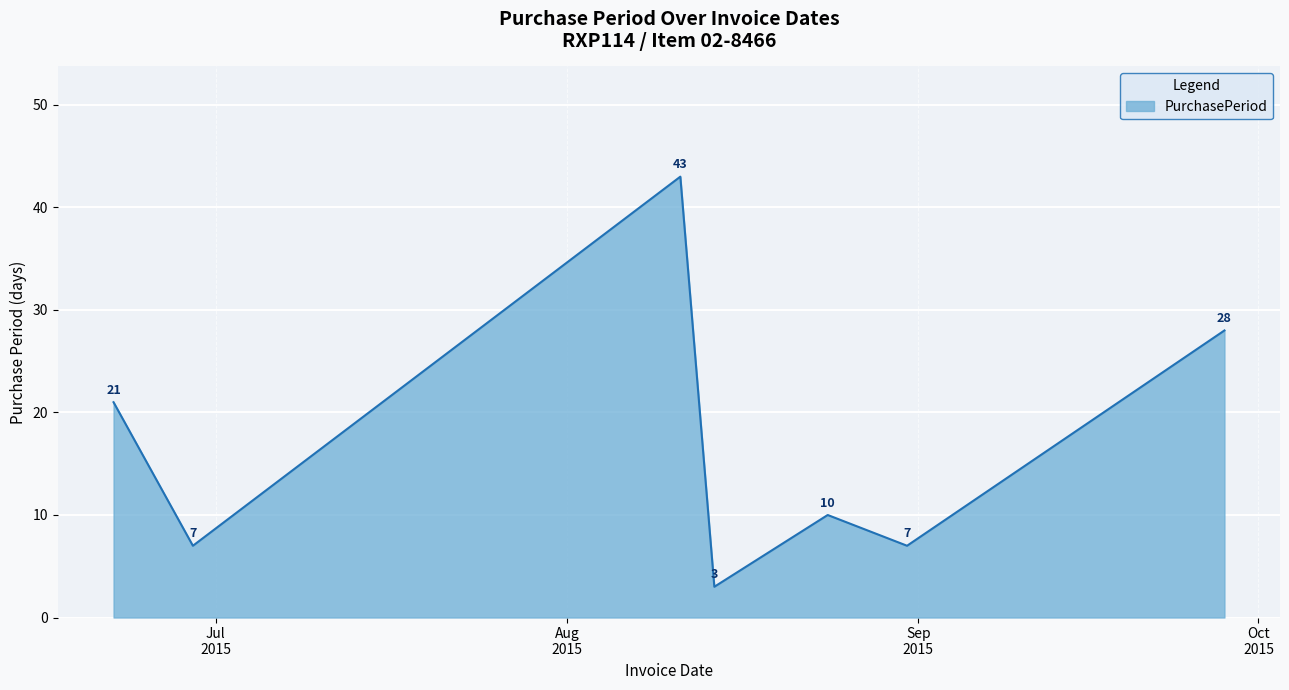

What is the sum of all values?

119